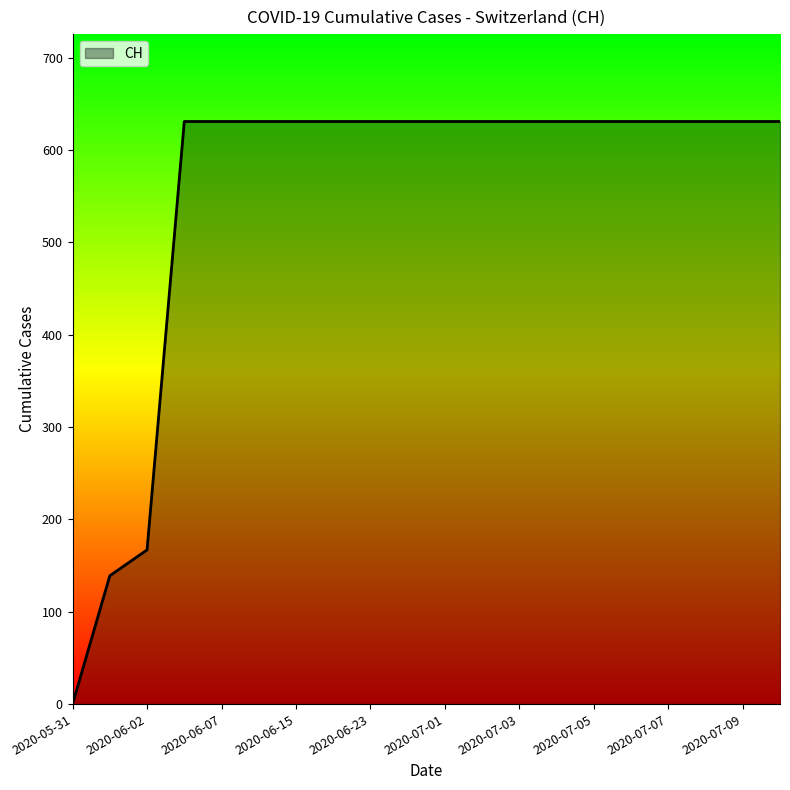

What is the difference between the maximum and minimum values?

631